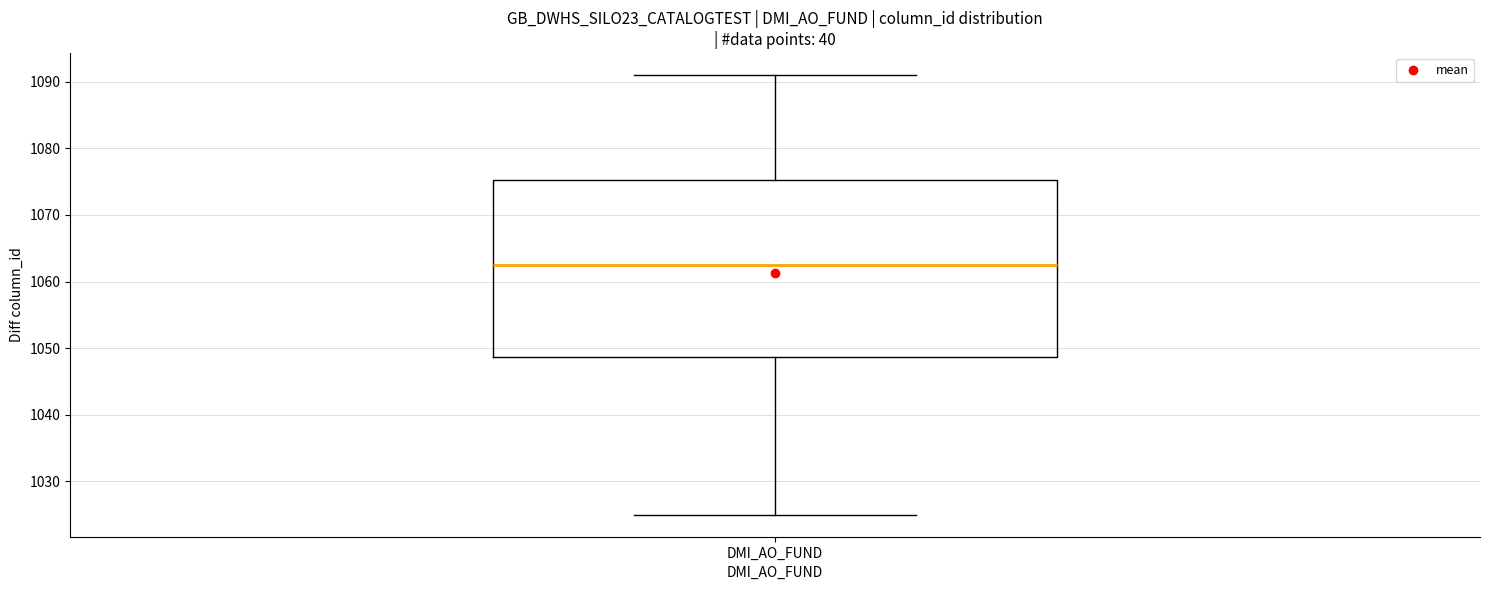

Where does the upper whisker of the box for DMI_AO_FUND end on the y-axis? The values are not printed on the chart, so give them approximately, as read against the axis.

1091